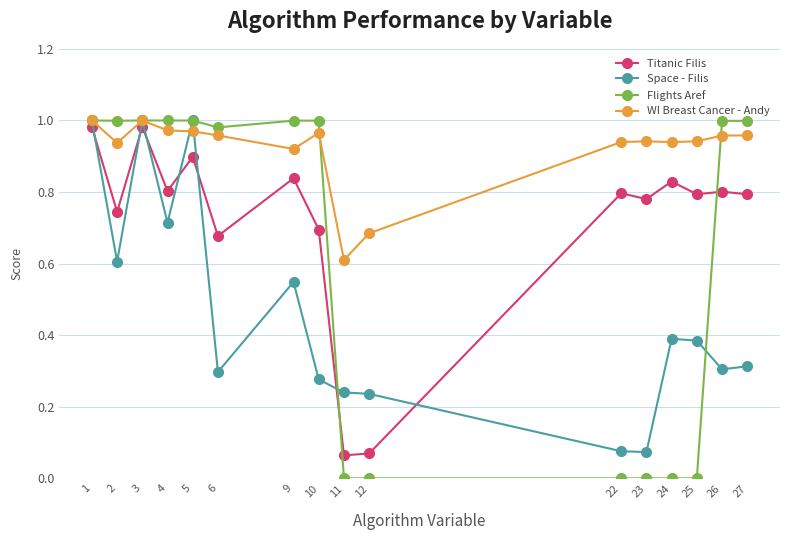

List the series in order of their overall mean, highest first.

WI Breast Cancer - Andy, Titanic Filis, Flights Aref, Space - Filis